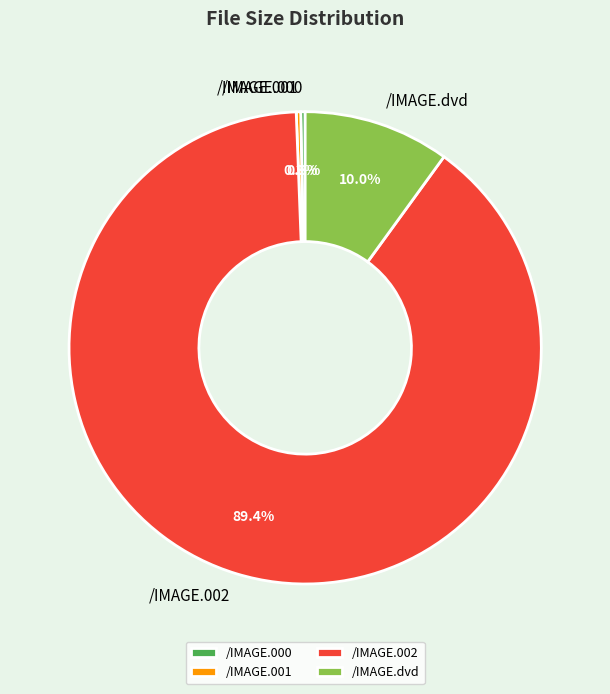

To the nearest percent, what is the difference between the largest and smallest slice percentages?

89%